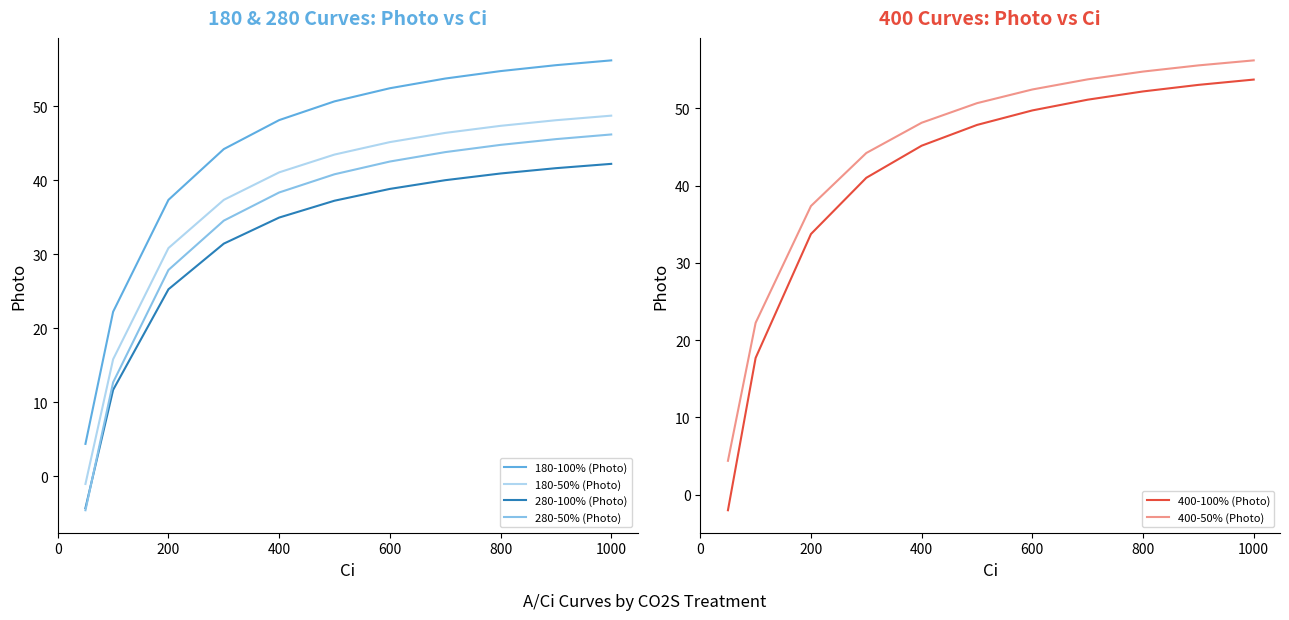

True or false: 280-100% (Photo) and 180-100% (Photo) cross at least once.

False